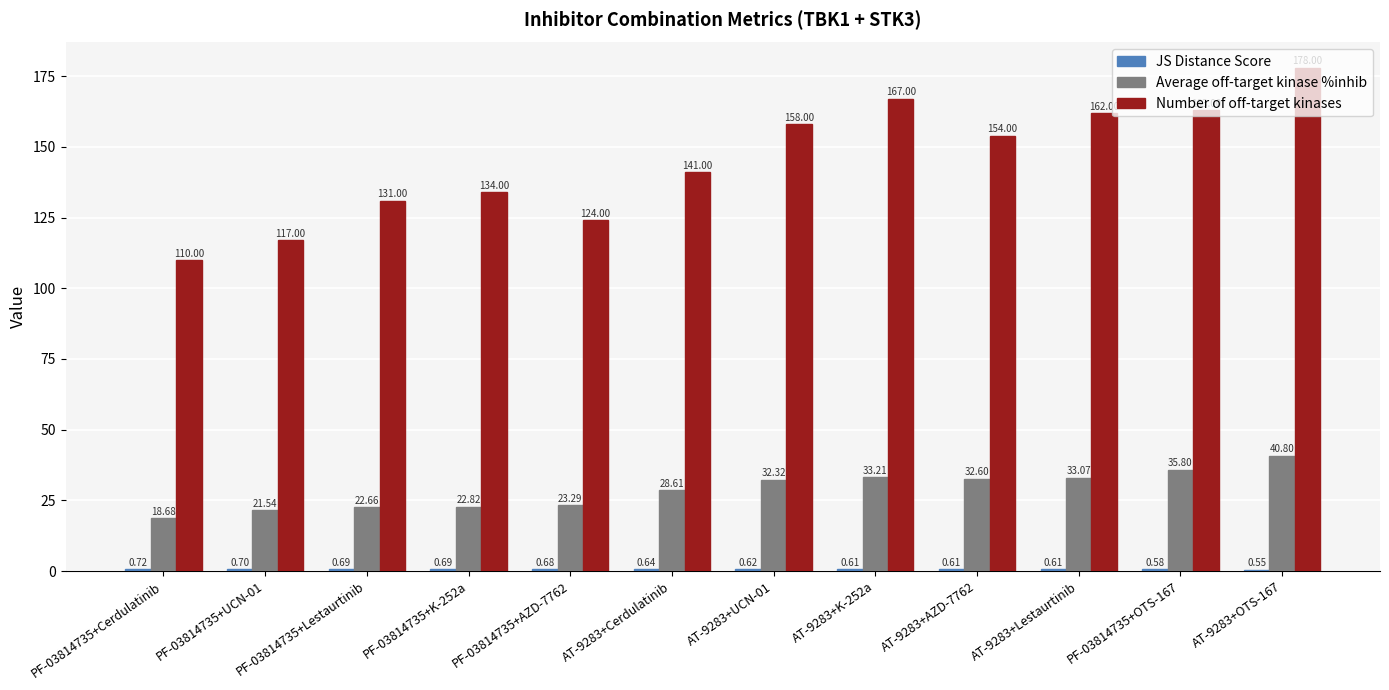

What is the total value across all series at PF-03814735+UCN-01?

139.2